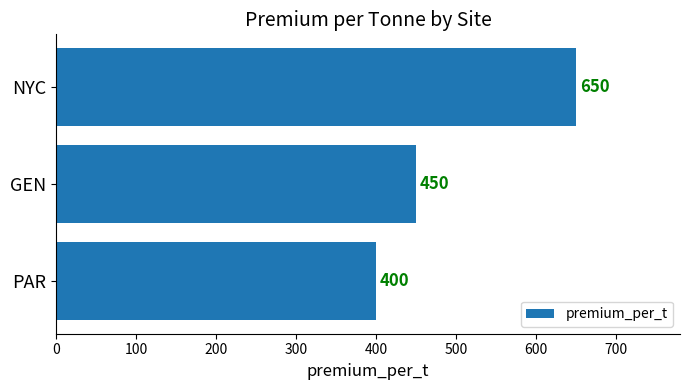

List the labels in order of value, largest first.

NYC, GEN, PAR